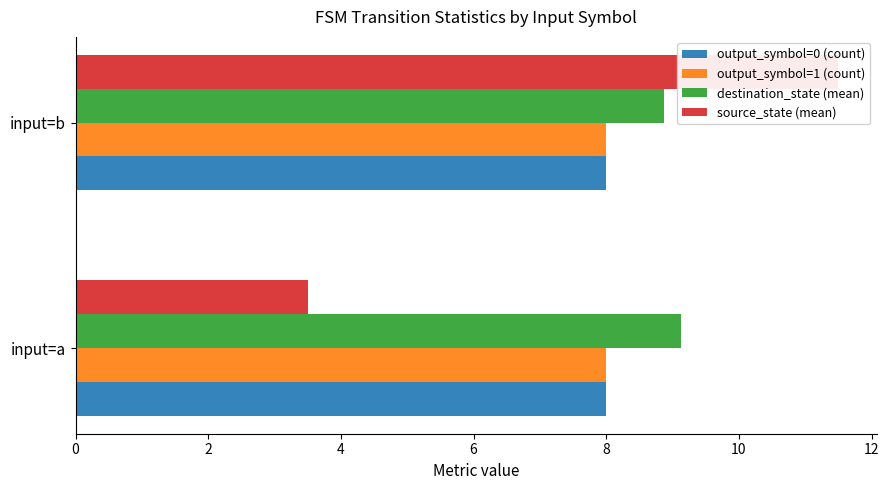

How many distinct data groups are displayed?

4